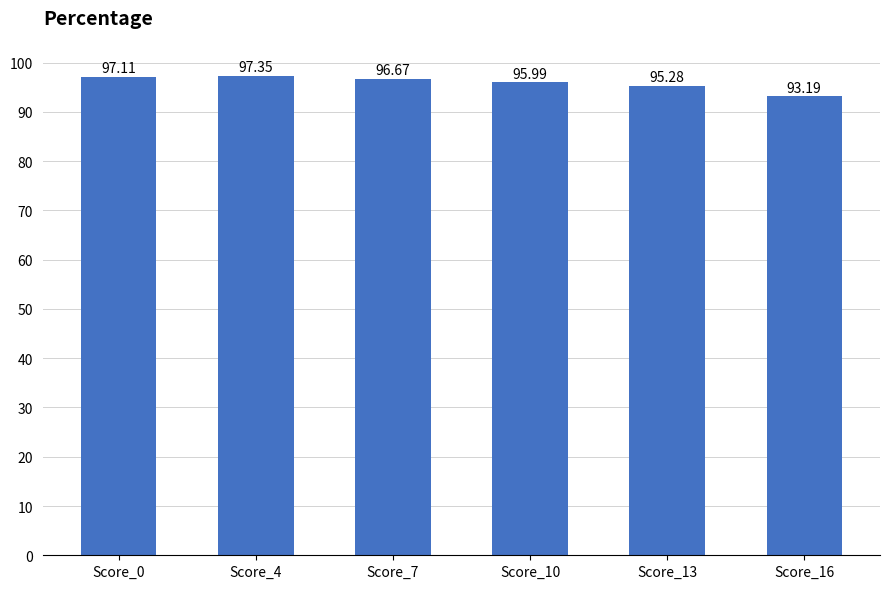

What is the value of the 4th bar from the left?

96.0